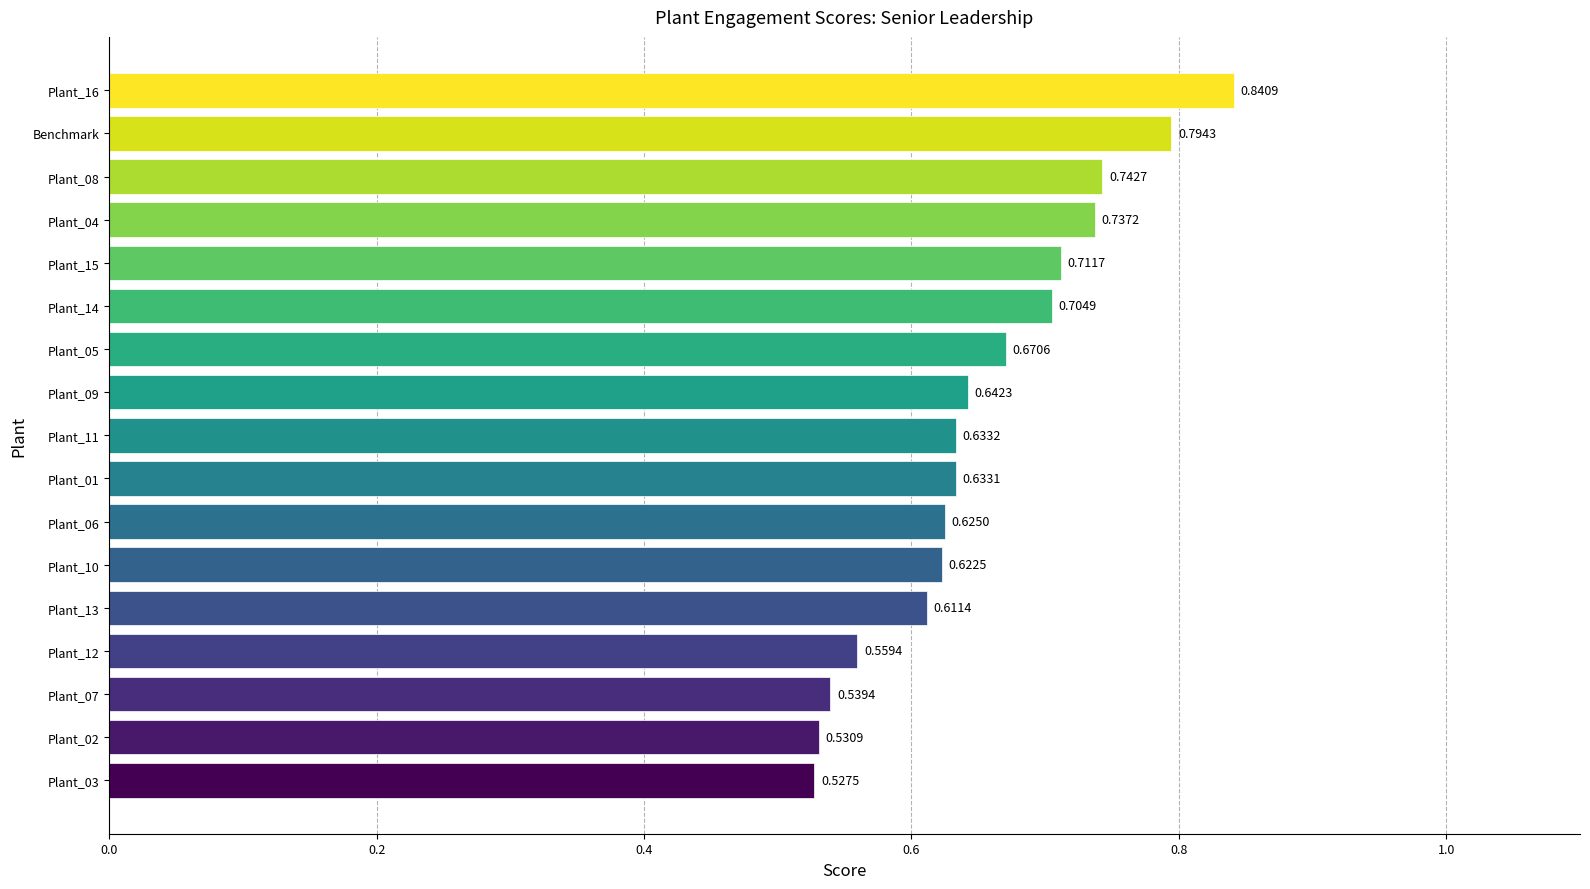

What is the difference between the maximum and minimum values?

0.3